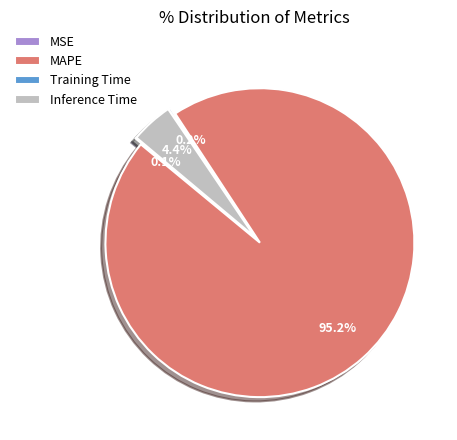

Does MAPE represent more than half of the total?

Yes